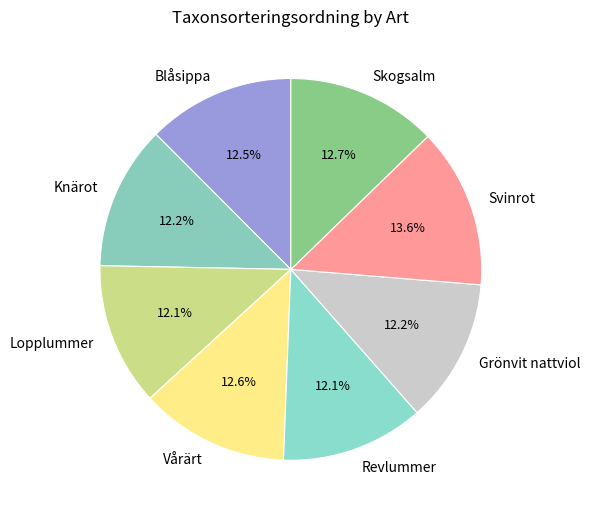

To the nearest percent, what is the difference between the largest and smallest slice percentages?

1%